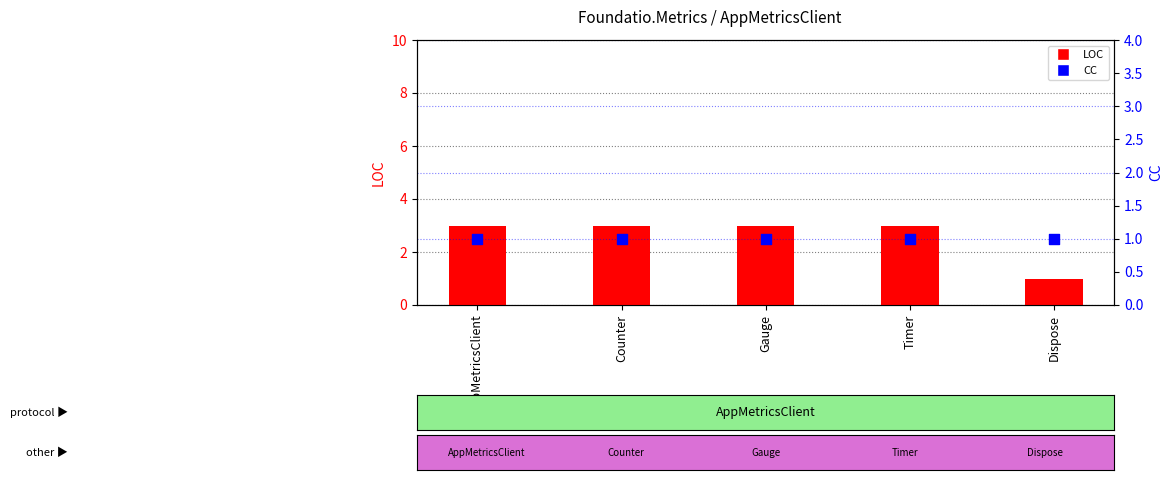

Is the value of LOC at AppMetricsClient greater than the value of CC at Timer?

Yes